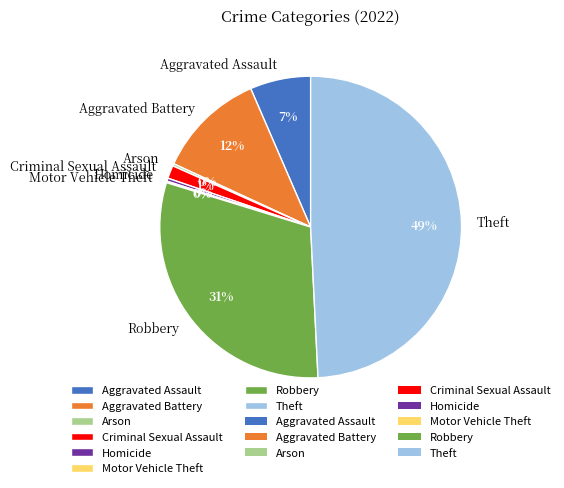

To the nearest percent, what is the average slice percentage?

12%